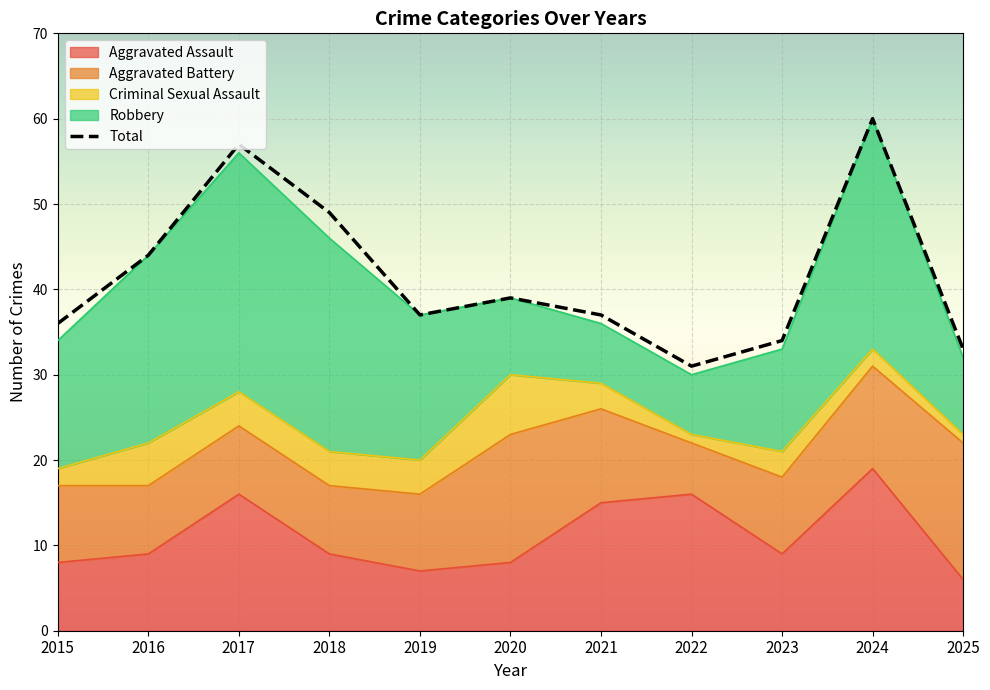

Is it true that the value at 2021 is 37?

True